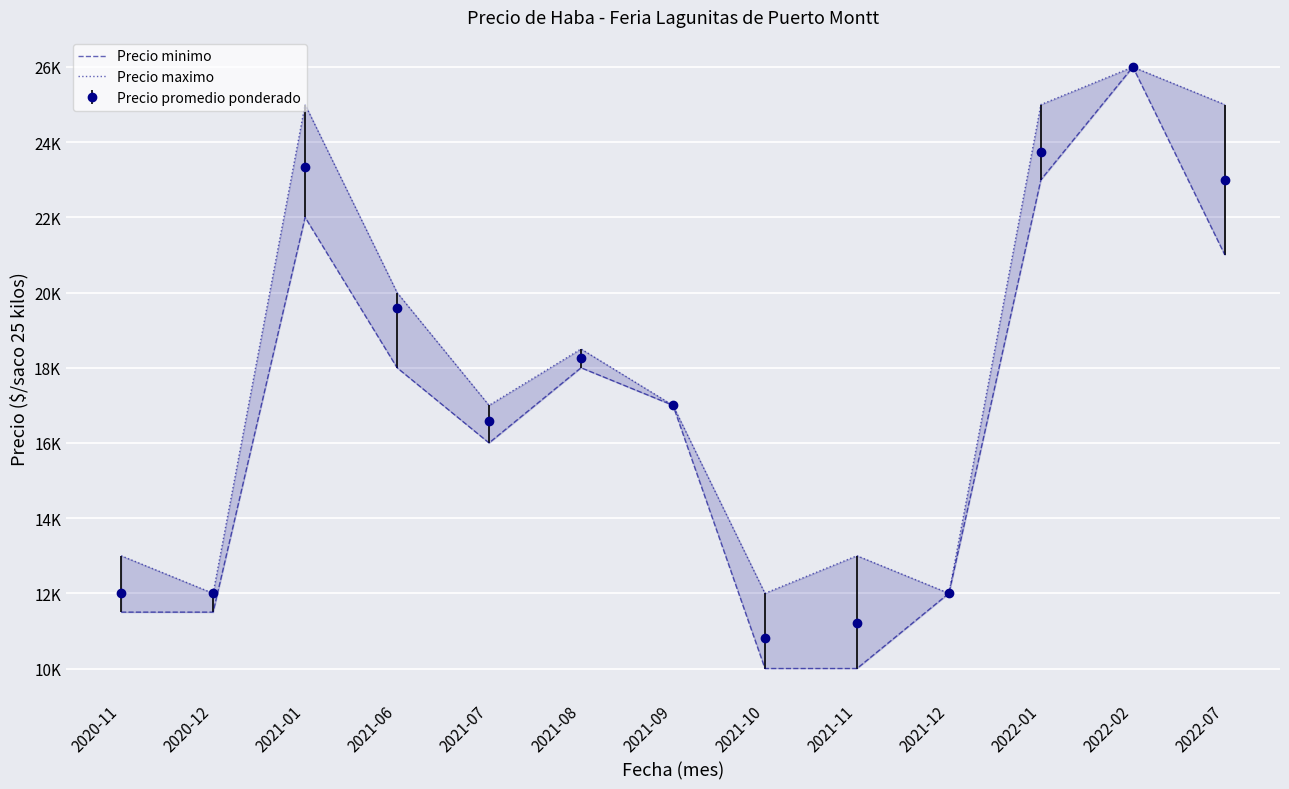

In Precio minimo, how many points are higher than both neighbors (excluding endpoints)?

3